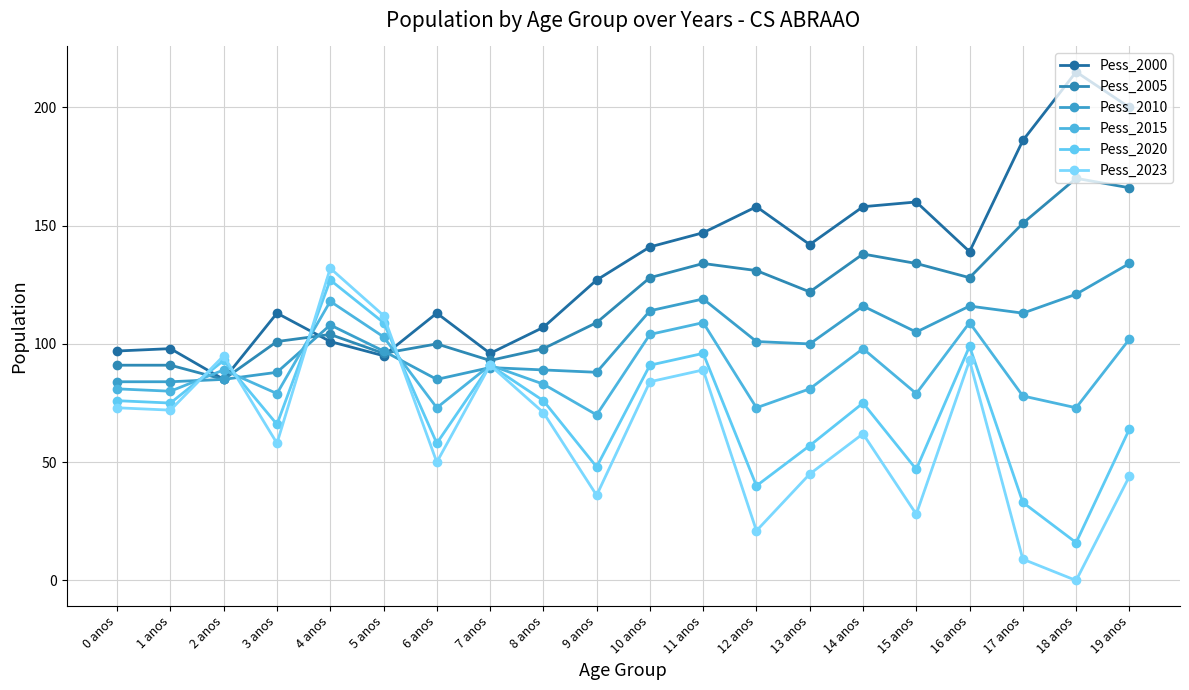

True or false: Pess_2023 has a value of 133 at 2 anos.

False